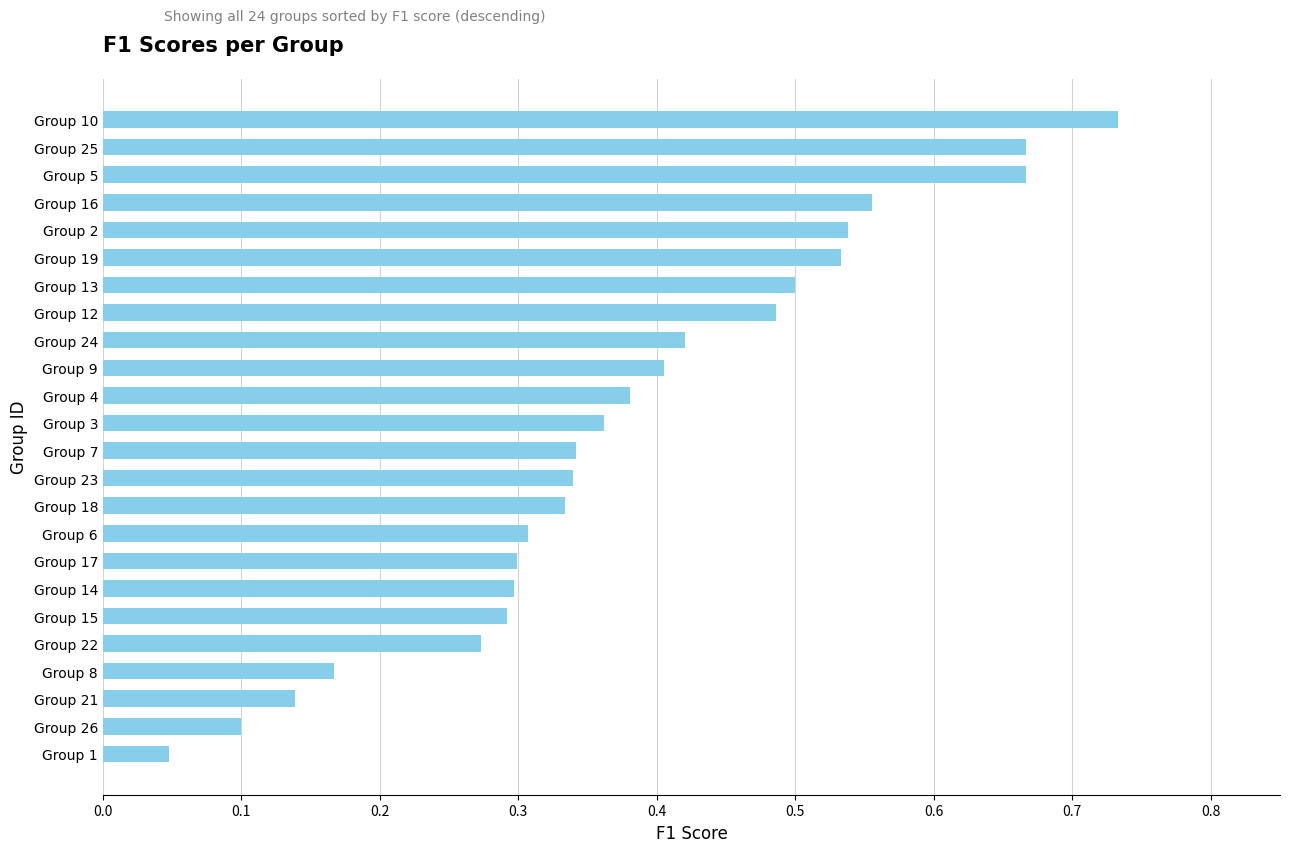

At which label is the value closest to 0?

Group 1